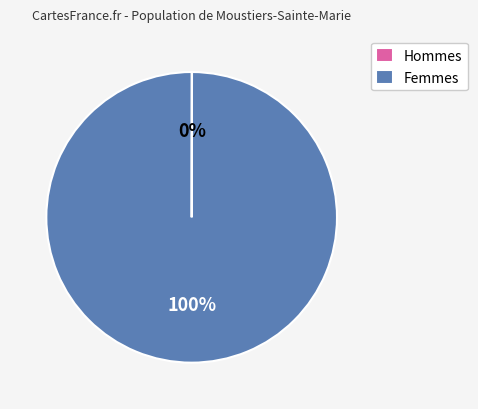

True or false: Femmes accounts for 100% of the total.

True